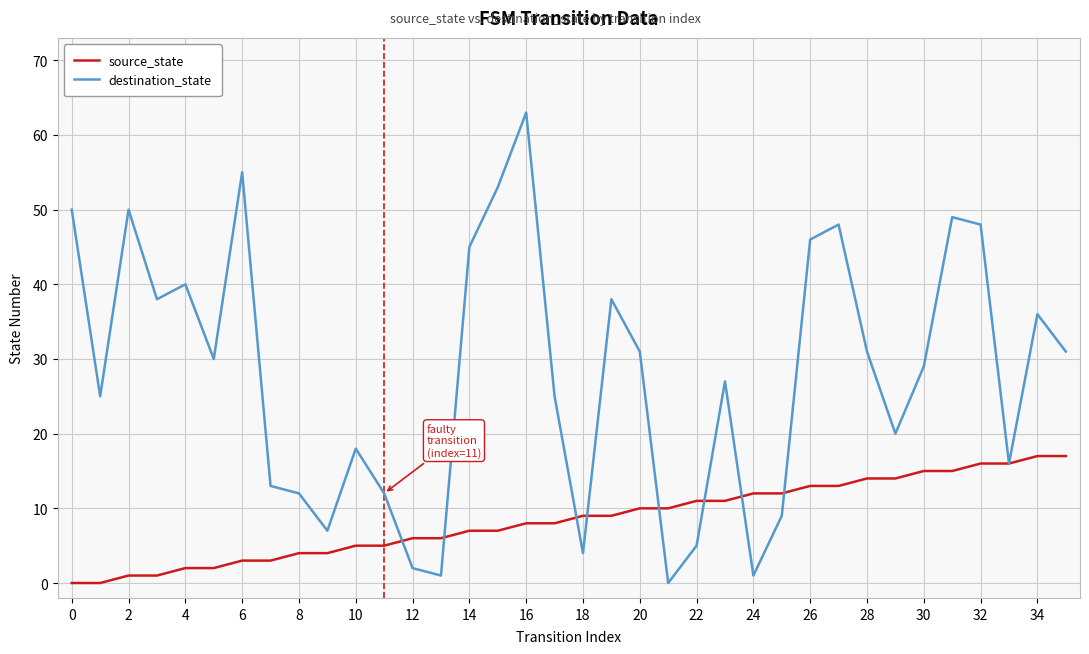

Which series has the largest total across all categories?

destination_state